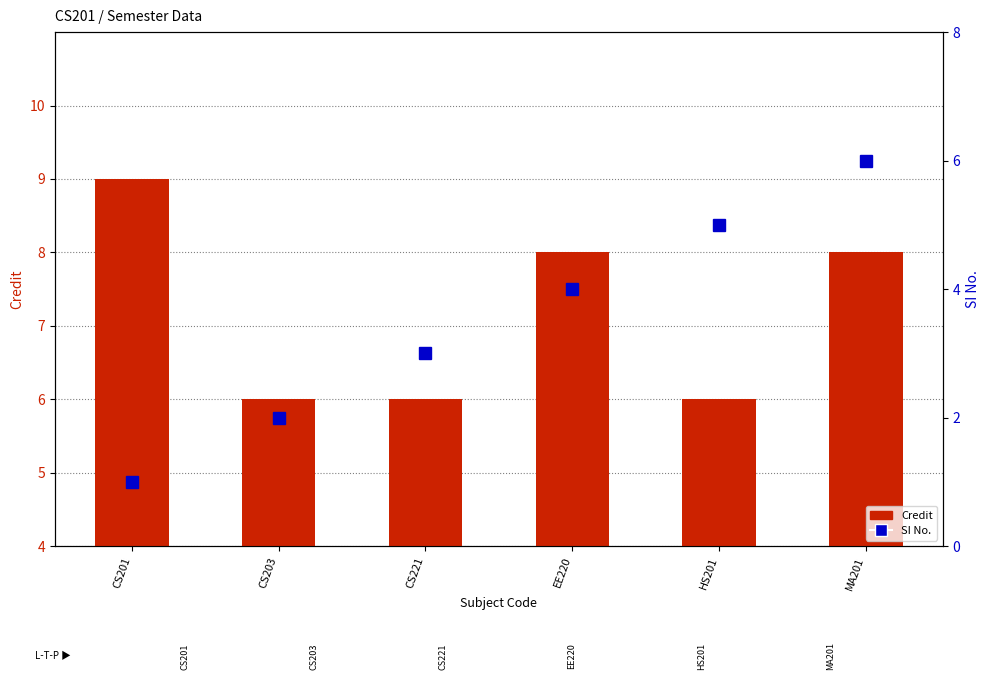

What is the difference between the SI No. values at MA201 and CS221?

3